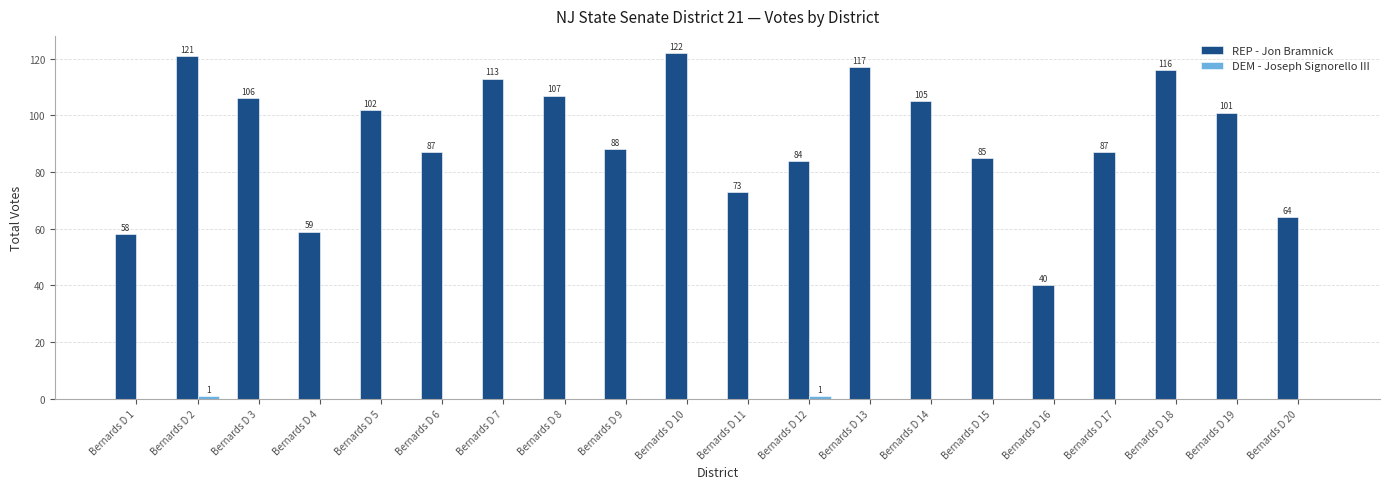

How many data points does each series have?

20